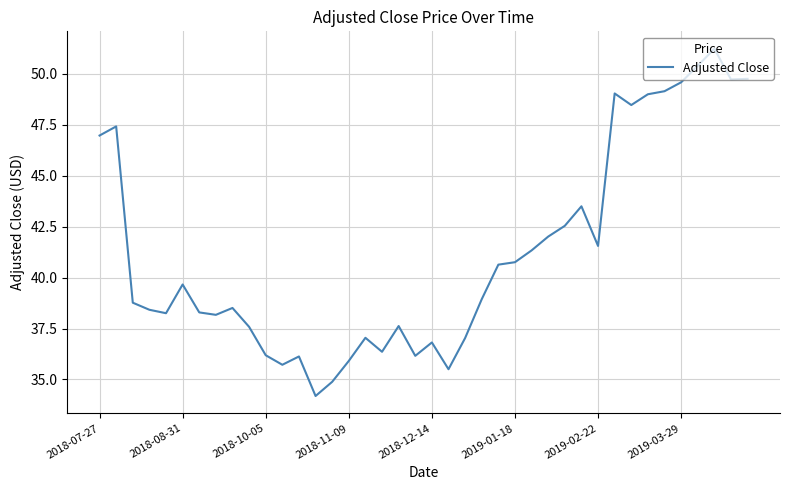

What is the difference between the maximum and minimum values?

17.1